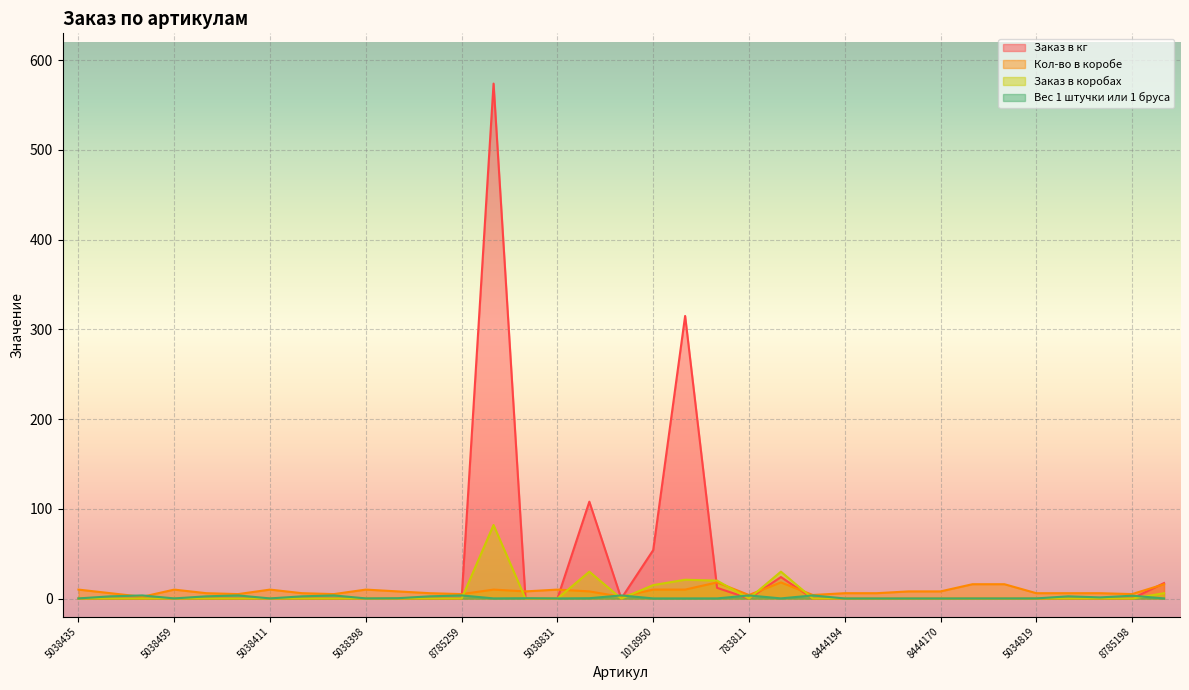

Reading left to right, extract all data points from this chart.

Заказ в кг: 0.0	0.0	0.0	0.0	0.0	0.0	0.0	0.0	0.0	0.0	0.0	0.0	0.0	574.0	0.0	0.0	108.0	0.0	54.0	315.0	12.0	0.0	24.0	0.0	0.0	0.0	0.0	0.0	0.0	0.0	0.0	0.0	0.0	0.0	17.3
Кол-во в коробе: 10.0	6.0	2.0	10.0	6.0	5.0	10.0	6.0	5.0	10.0	8.0	6.0	5.0	10.0	8.0	10.0	8.0	2.0	10.0	10.0	18.0	4.0	18.0	4.0	6.0	6.0	8.0	8.0	16.0	16.0	6.0	6.0	6.0	5.0	16.0
Заказ в коробах: 0.0	0.0	0.0	0.0	0.0	0.0	0.0	0.0	0.0	0.0	0.0	0.0	0.0	82.0	0.0	0.0	30.0	0.0	15.0	21.0	20.0	0.0	30.0	0.0	0.0	0.0	0.0	0.0	0.0	0.0	0.0	0.0	0.0	0.0	6.0
Вес 1 штучки или 1 бруса: 0.2	2.5	3.5	0.2	2.5	3.5	0.2	2.5	3.5	0.2	0.4	2.5	3.5	0.2	0.4	0.2	0.4	3.5	0.2	0.2	0.2	3.5	0.2	3.5	0.1	0.1	0.1	0.1	0.1	0.1	0.2	2.5	1.3	3.2	0.2